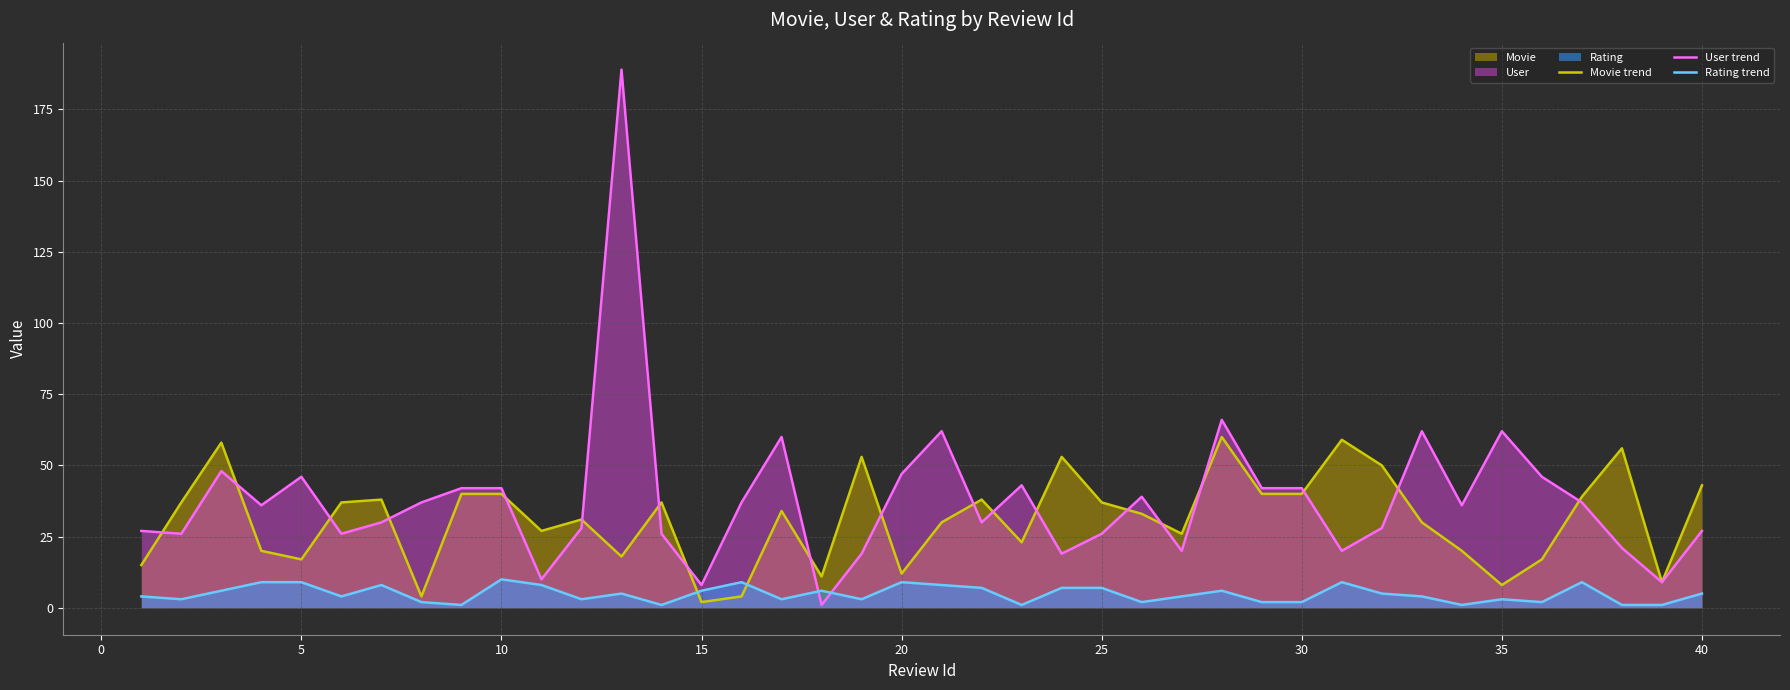

Is it true that Movie trend equals 40 at 30?

True